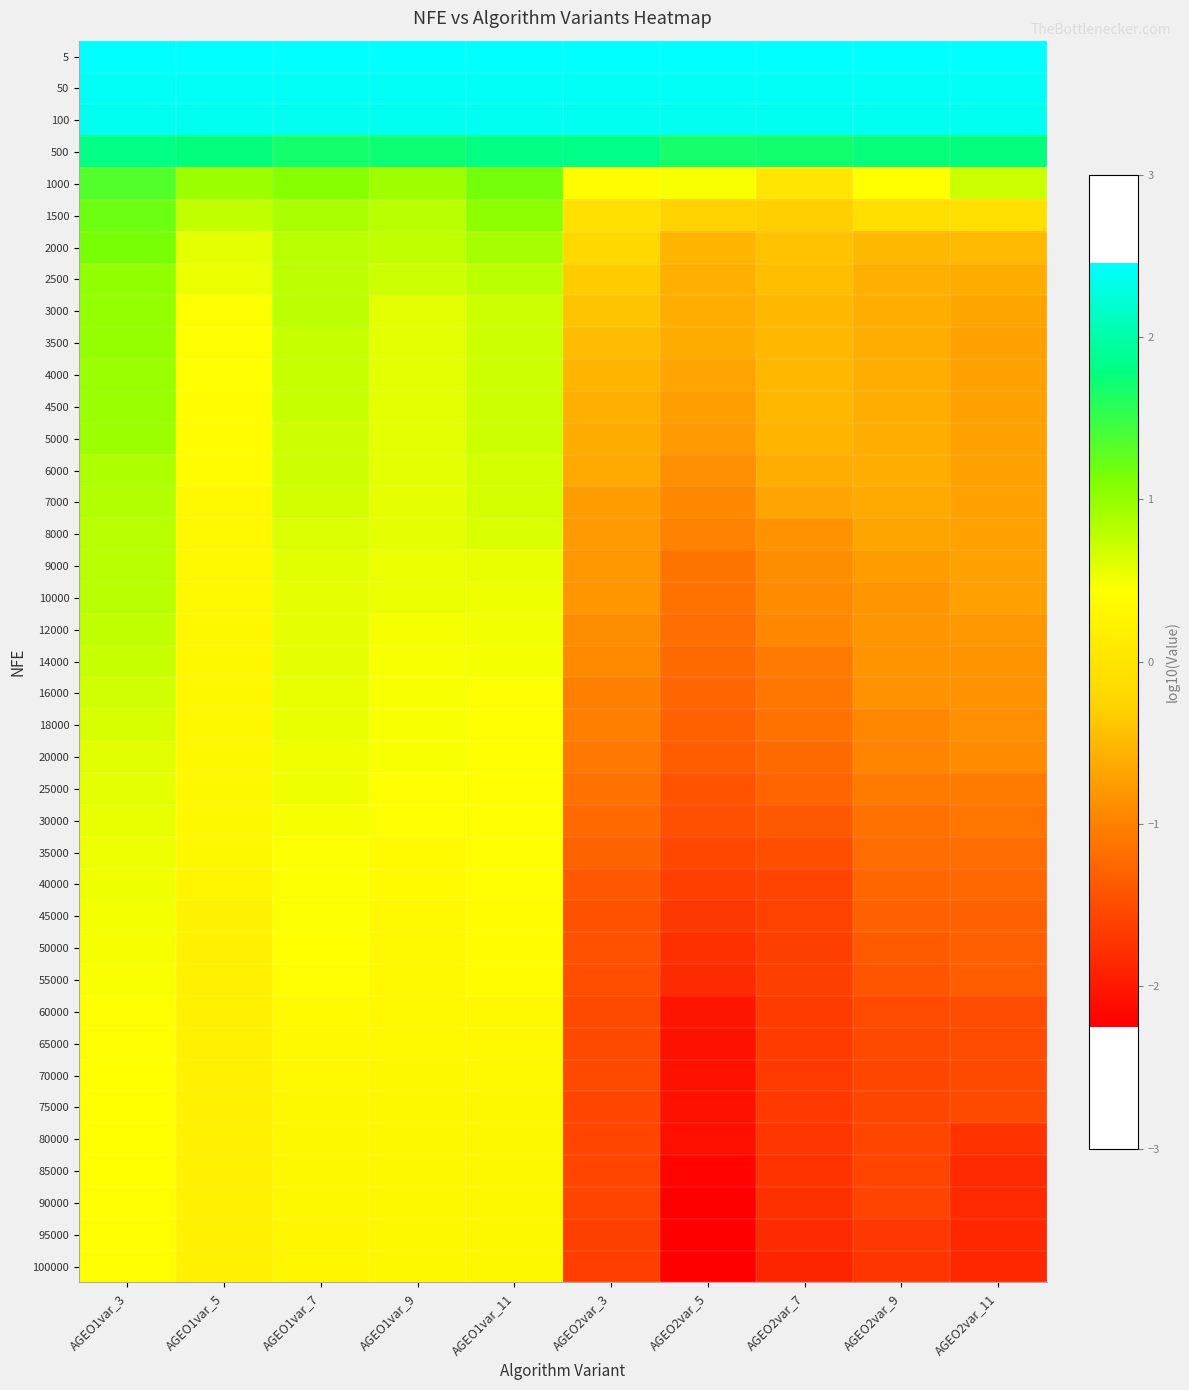

At how many categories does at least one series exceed 0?

10